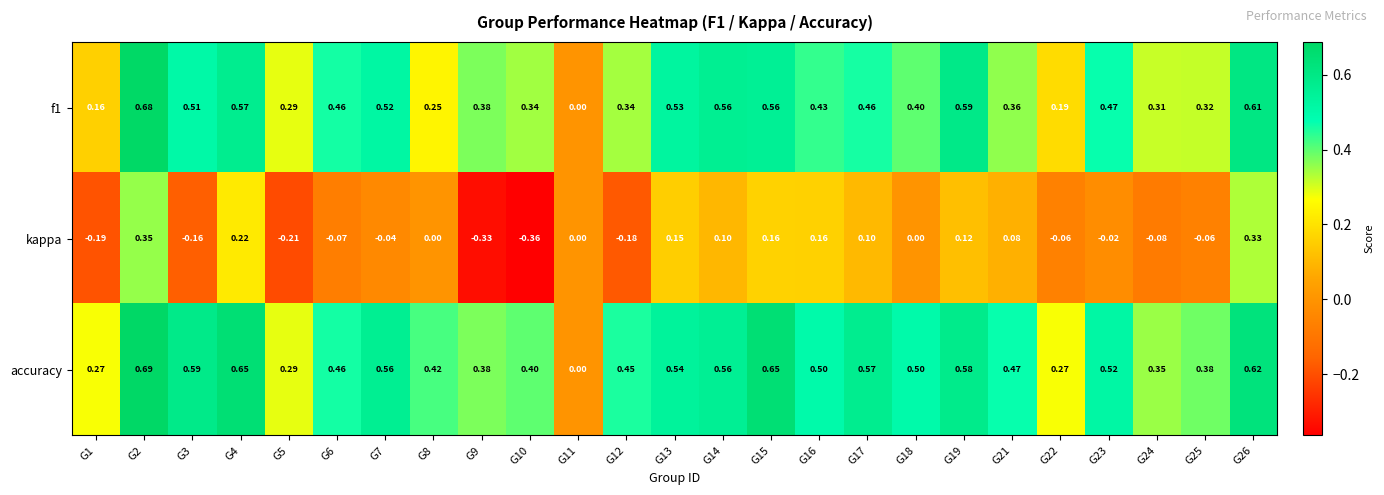

How many data points does each series have?

25